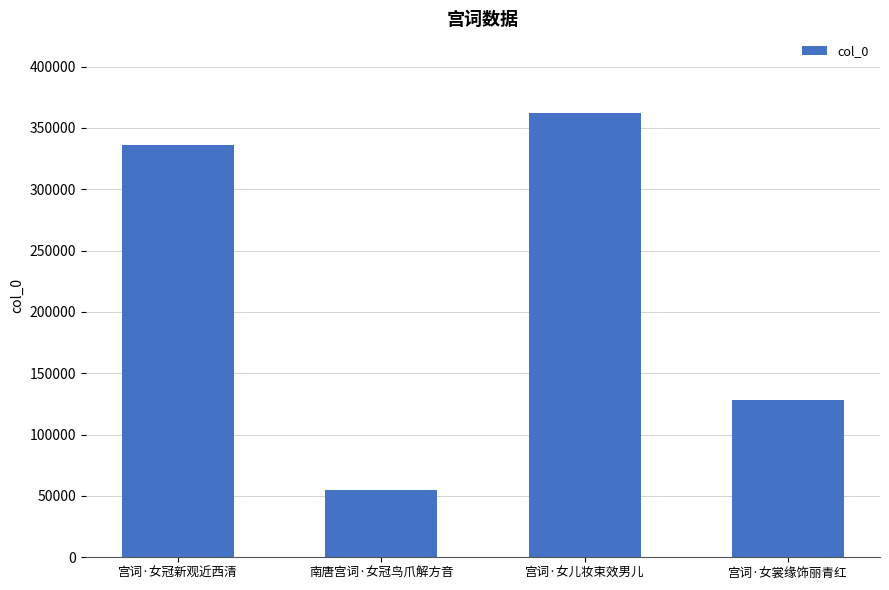

What is the maximum value shown in the chart?

361986